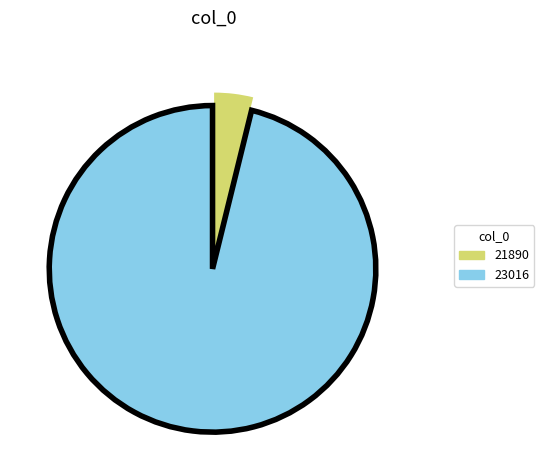

Is it true that 23016 is 86% of the pie?

False